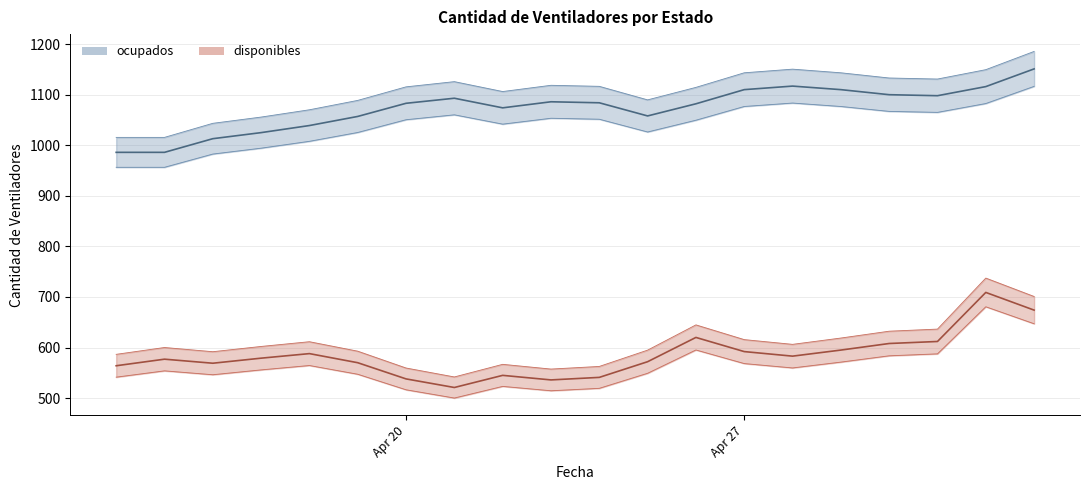

True or false: disponibles and ocupados intersect in this chart.

False